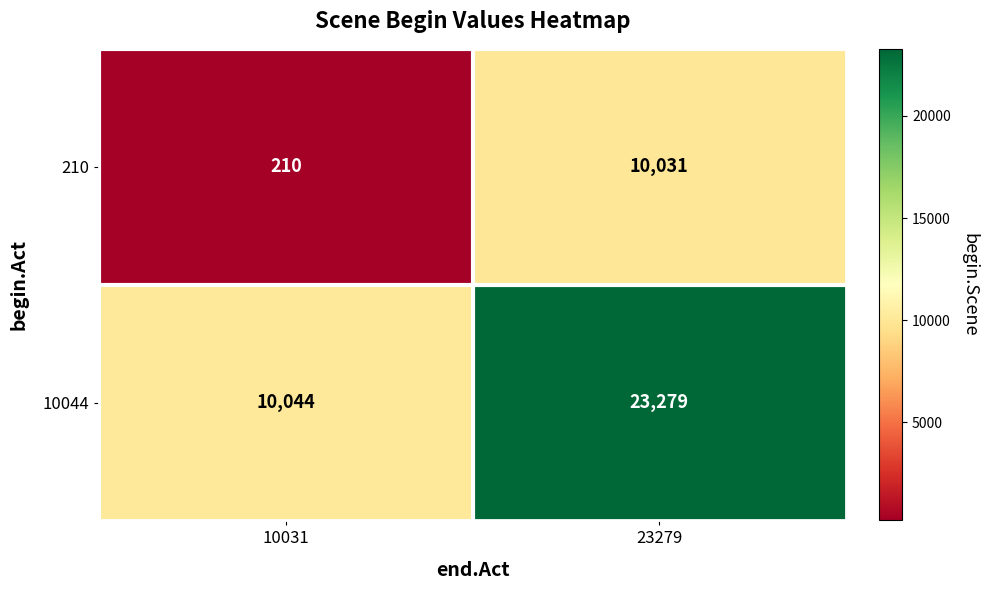

What is the sum of all 210 values?

10241